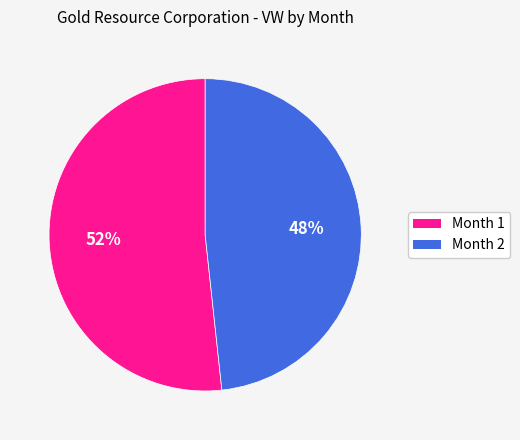

Between Month 1 and Month 2, which is larger?

Month 1